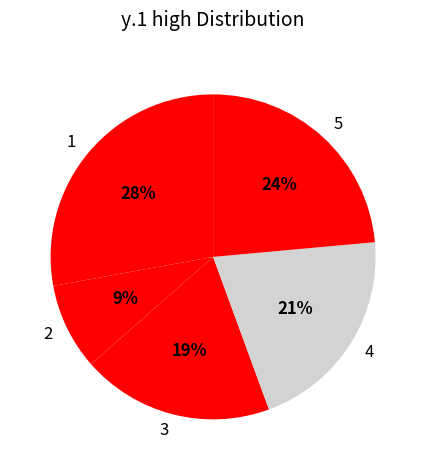

To the nearest percent, what is the difference between the 2 and 4 slice percentages?

12%